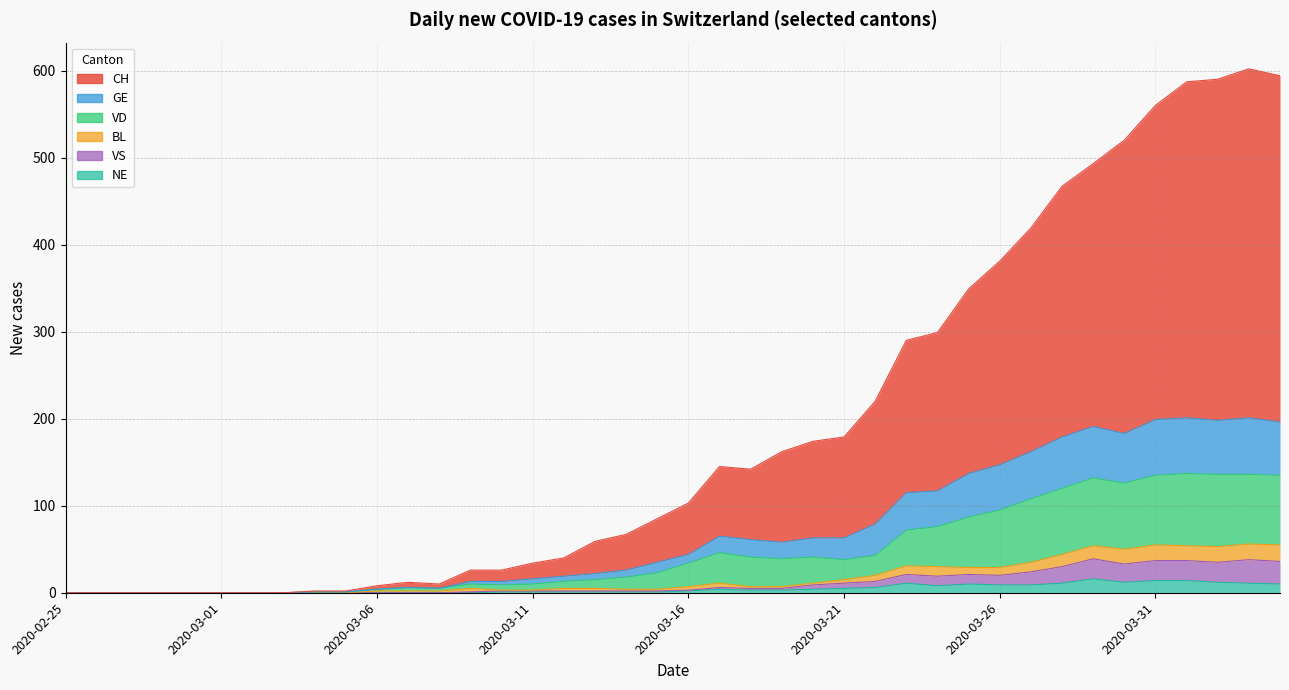

What is the sum of all VS values?

455